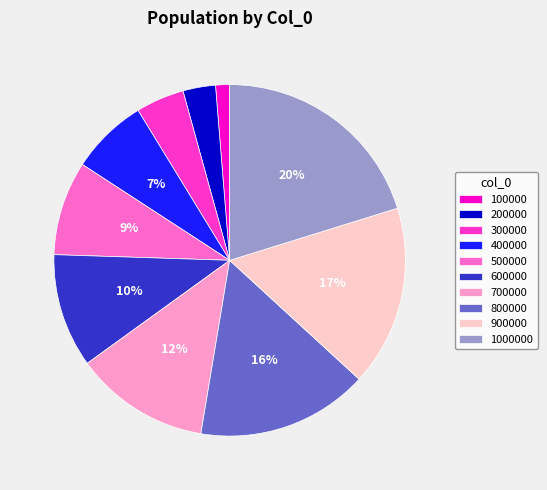

Rank the categories by value from lowest to highest.

100000, 200000, 300000, 400000, 500000, 600000, 700000, 800000, 900000, 1000000